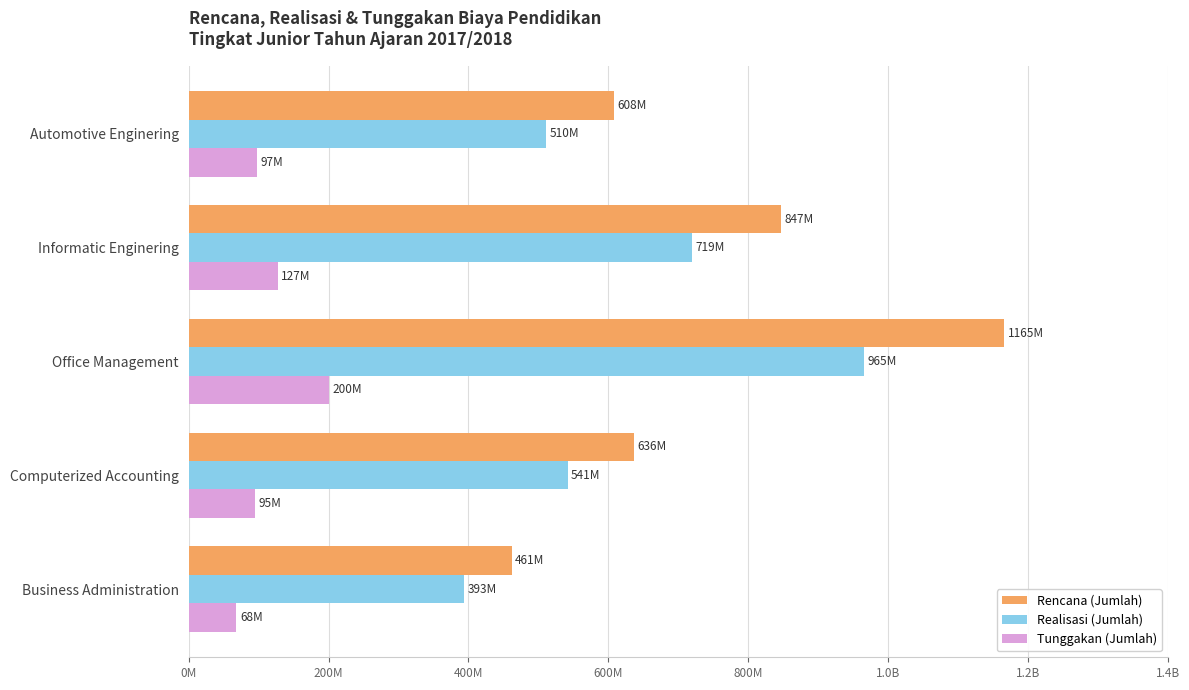

What are all the series names shown in the legend?

Rencana (Jumlah), Realisasi (Jumlah), Tunggakan (Jumlah)